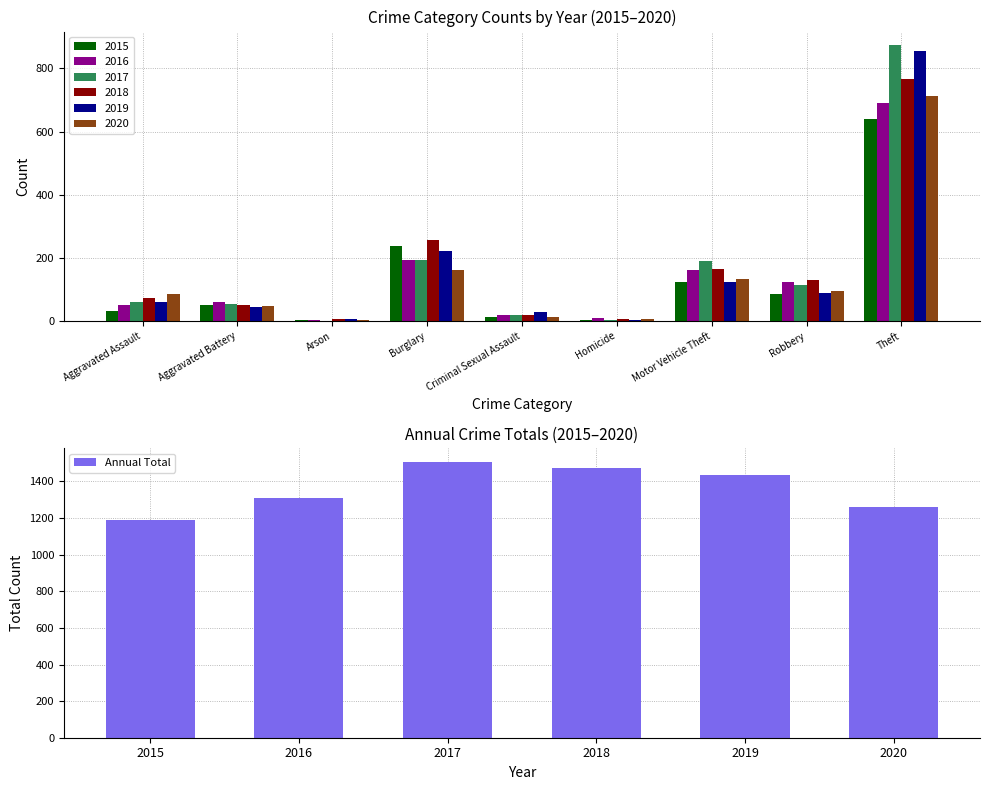

True or false: Annual Total has a value of 1433 at 2019.

True